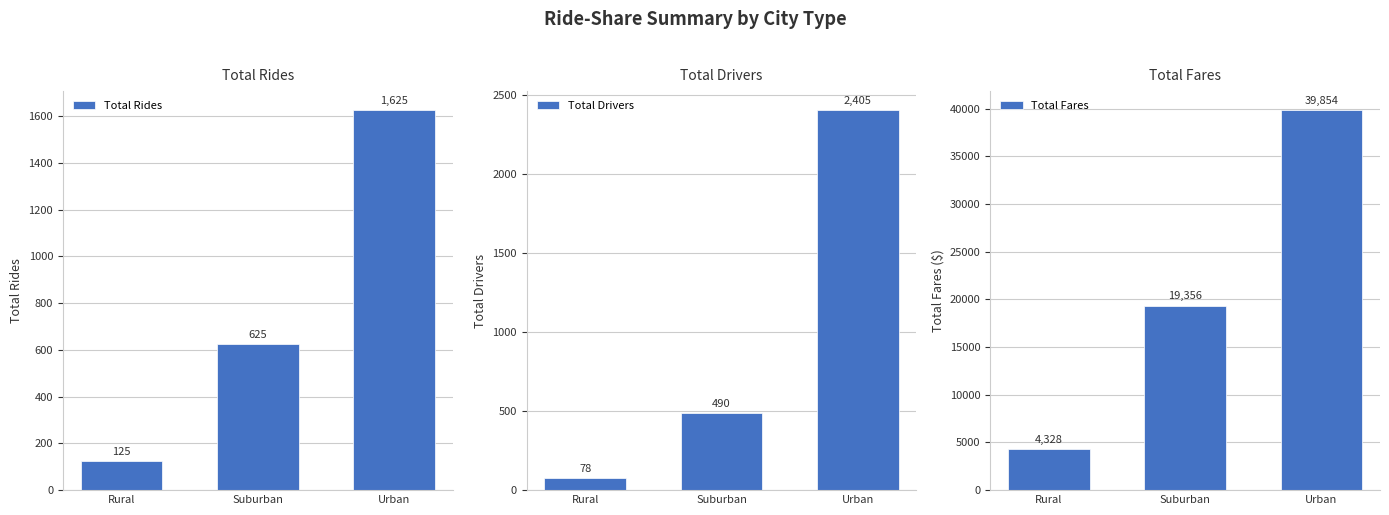

Which series has the widest spread of values?

Total Fares